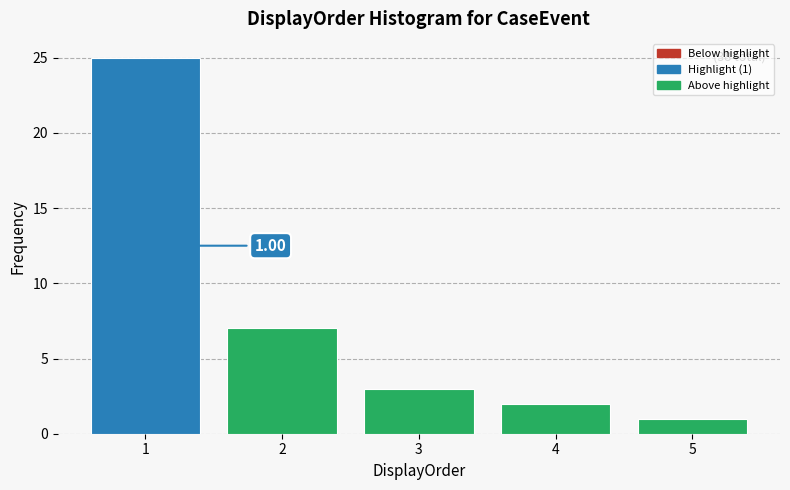

Which range on the x-axis has the tallest bar?

0.5 to 1.5